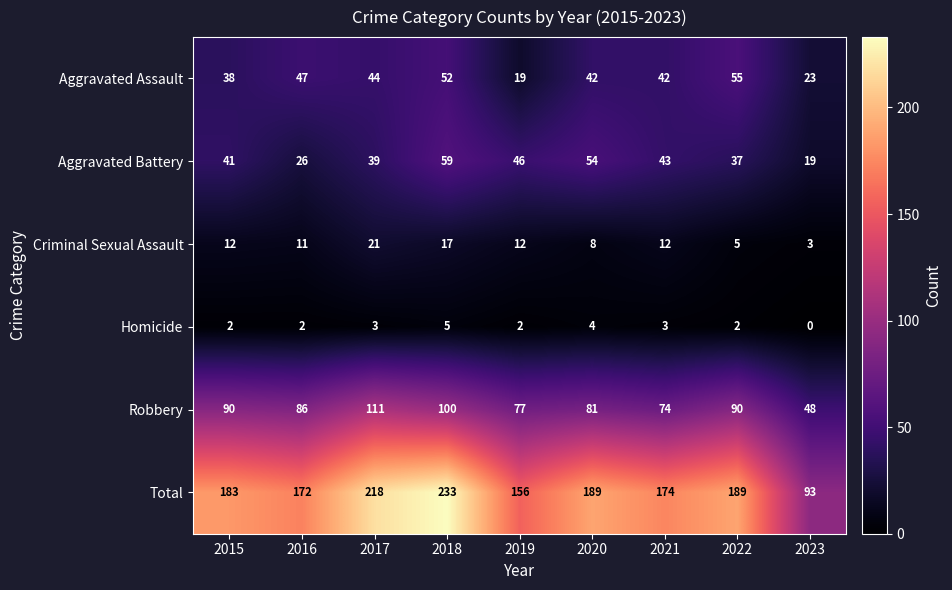

How many data points does each series have?

9